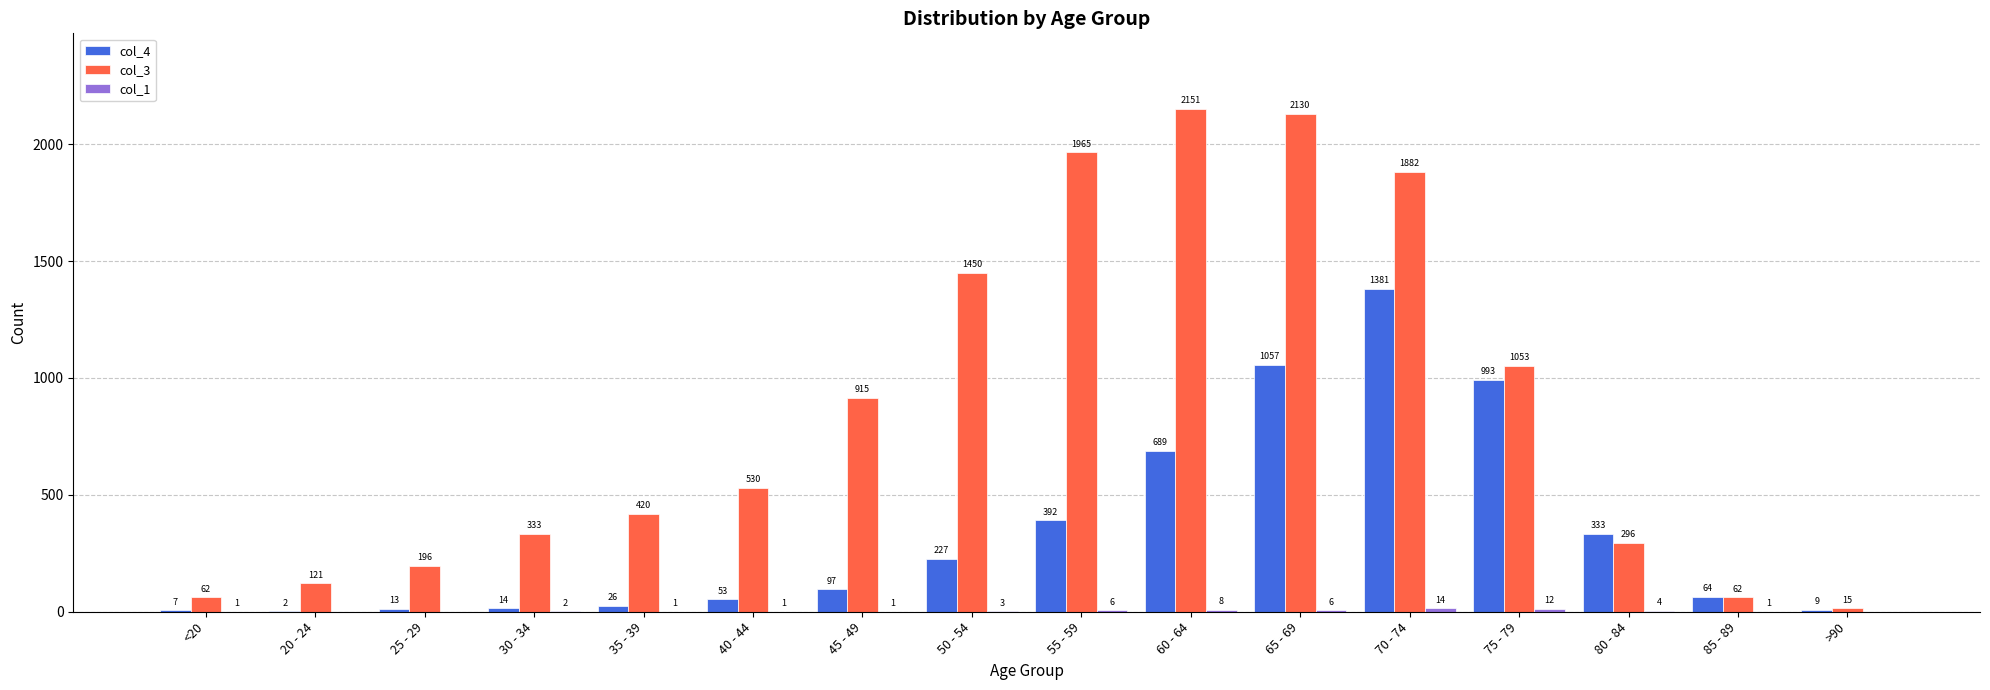

What is the total value across all series at >90?

24